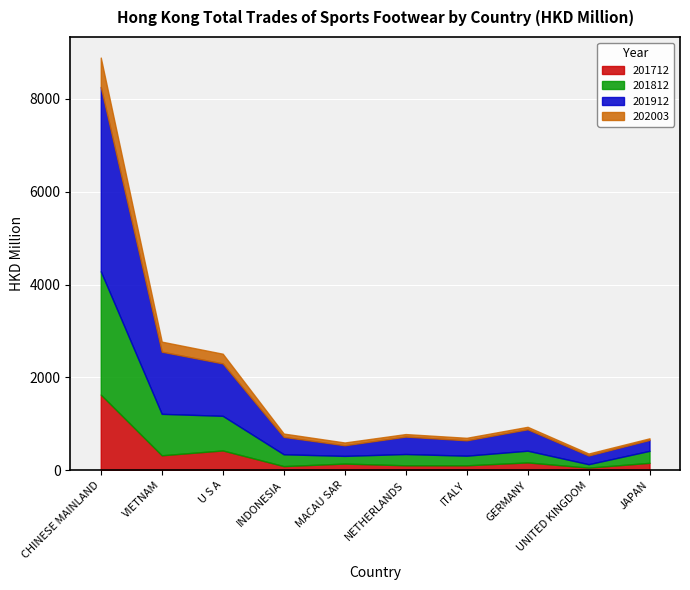

Rank the series at INDONESIA from lowest to highest value.

202003, 201712, 201812, 201912